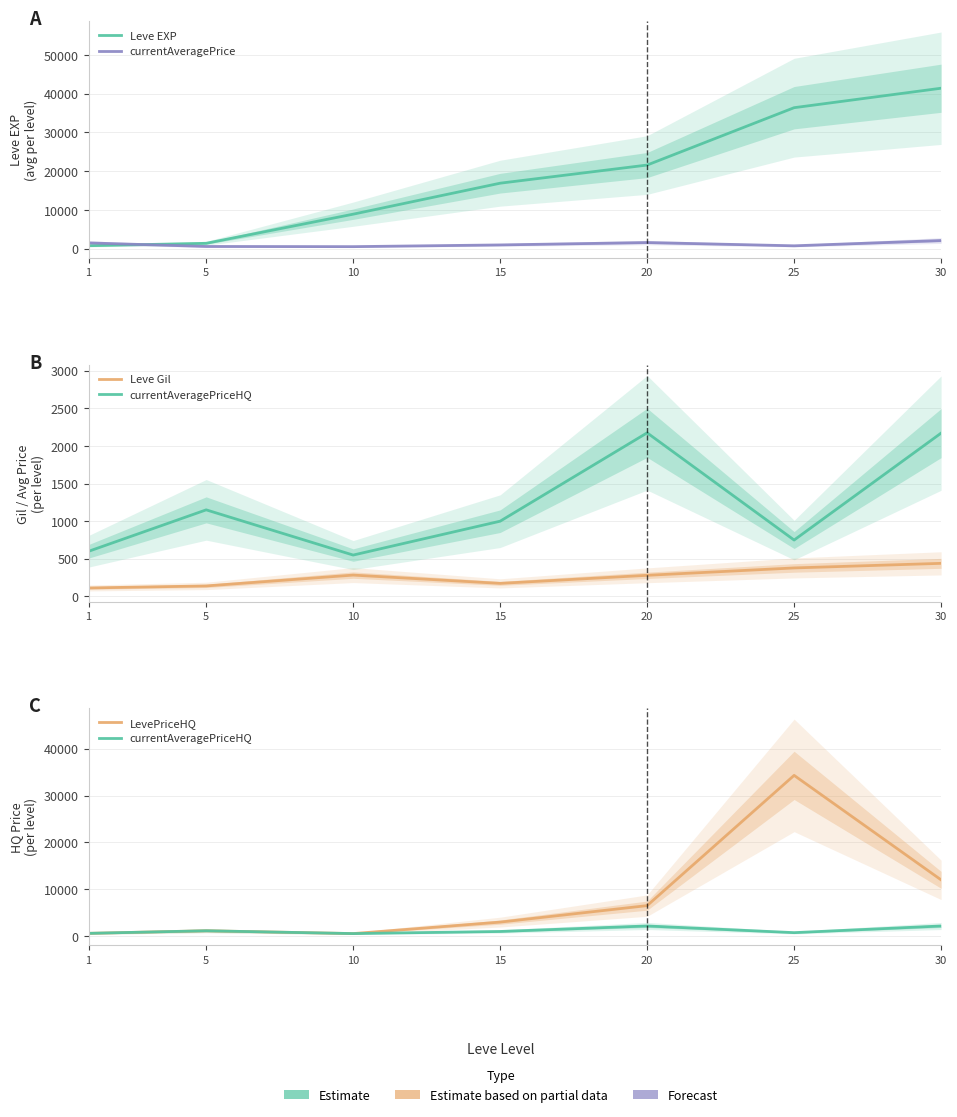

What are all the series names shown in the legend?

Leve EXP, currentAveragePrice, Leve Gil, currentAveragePriceHQ, LevePriceHQ